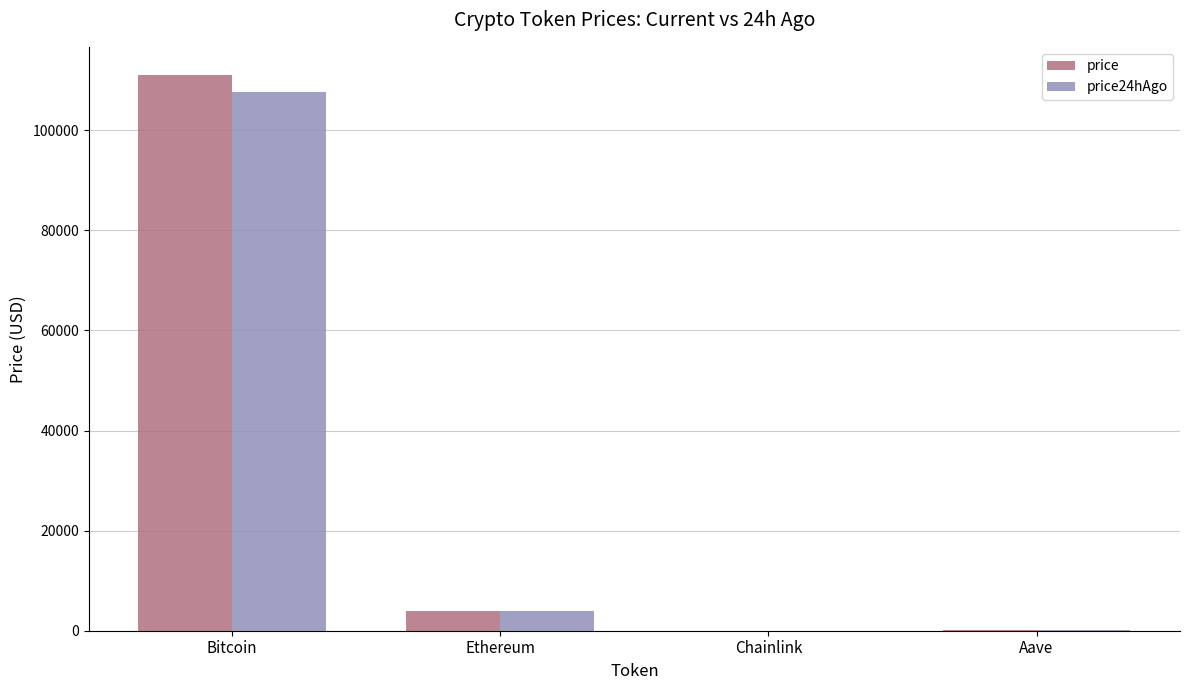

What is the greatest value displayed?

111129.0